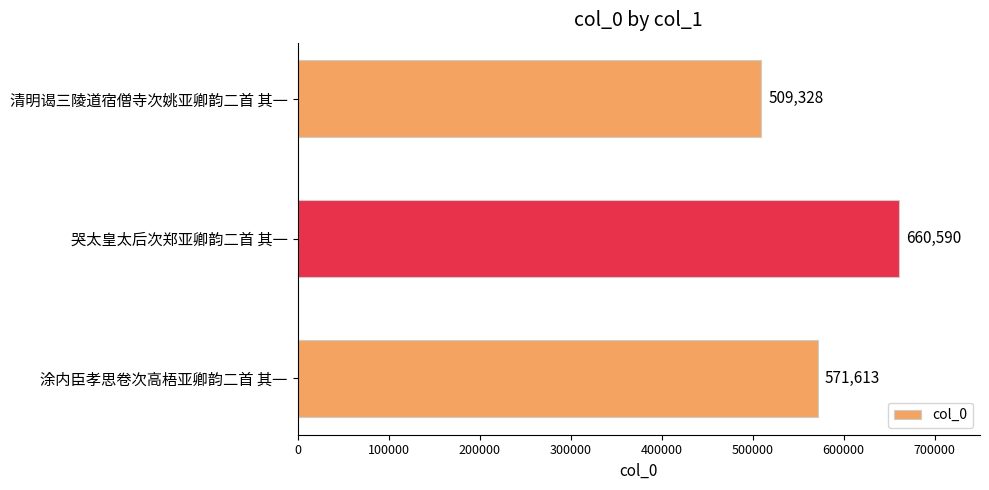

How many values are below 571613?

1